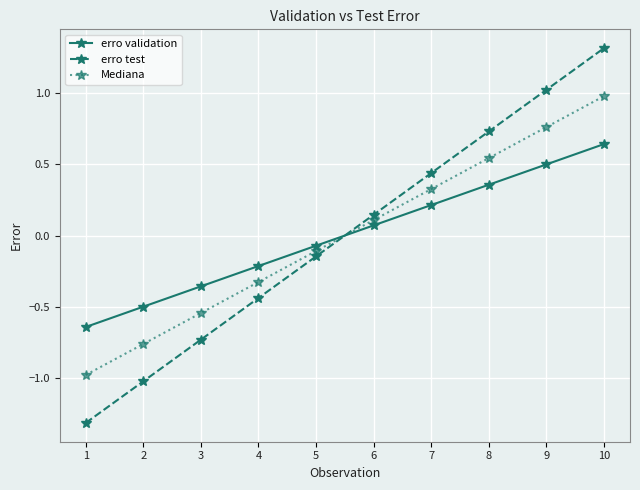

Which series changed the most between 8 and 9?

erro test